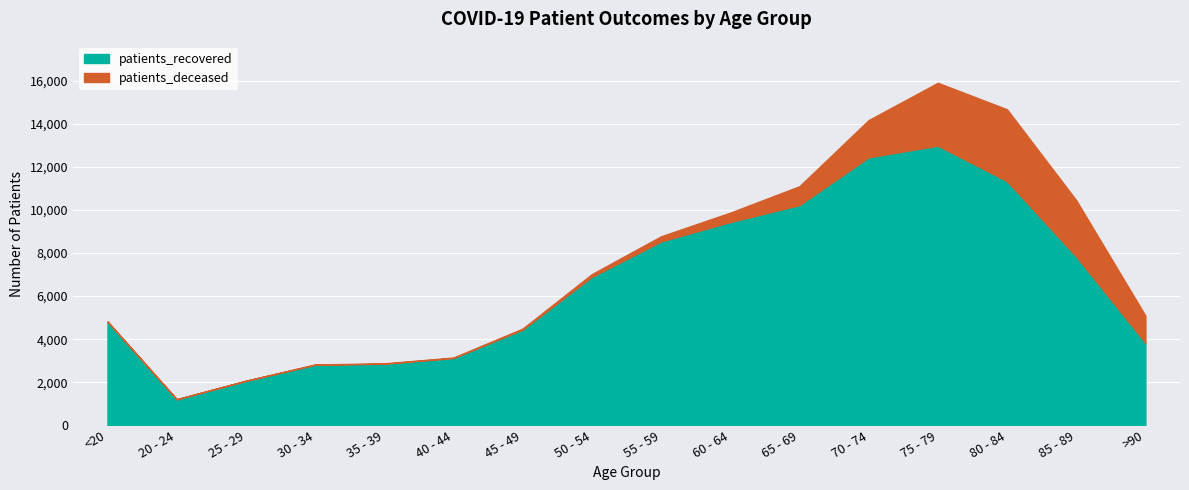

At which category does the data reach its first local peak?

75 - 79